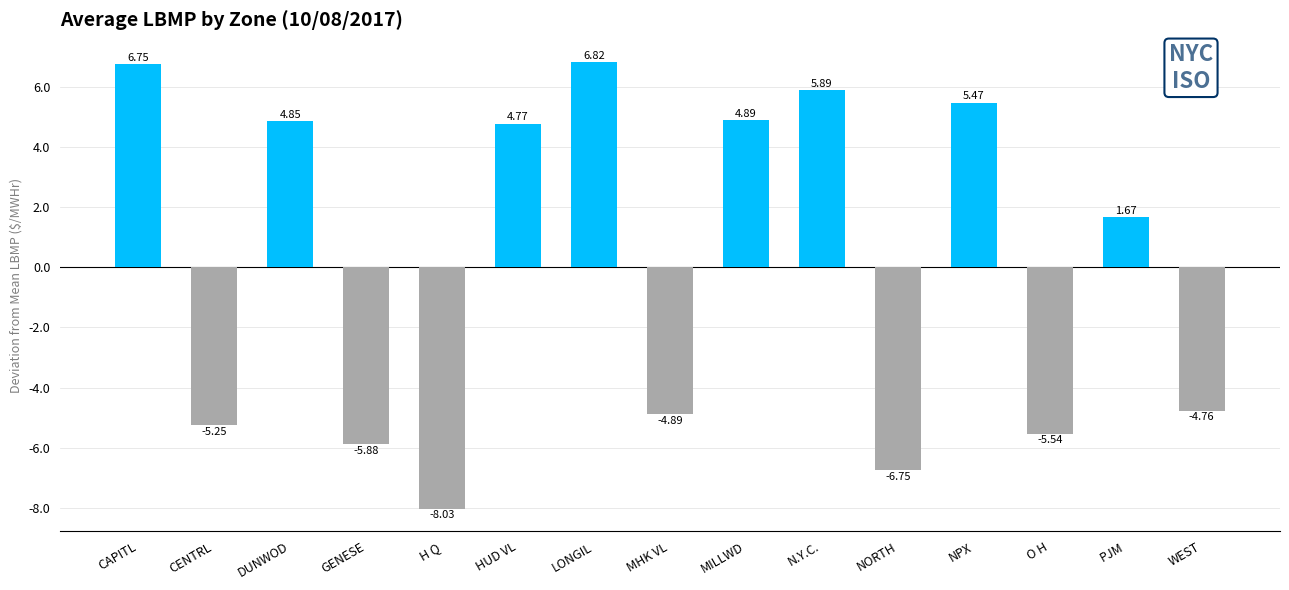

What position from the left is DUNWOD?

3